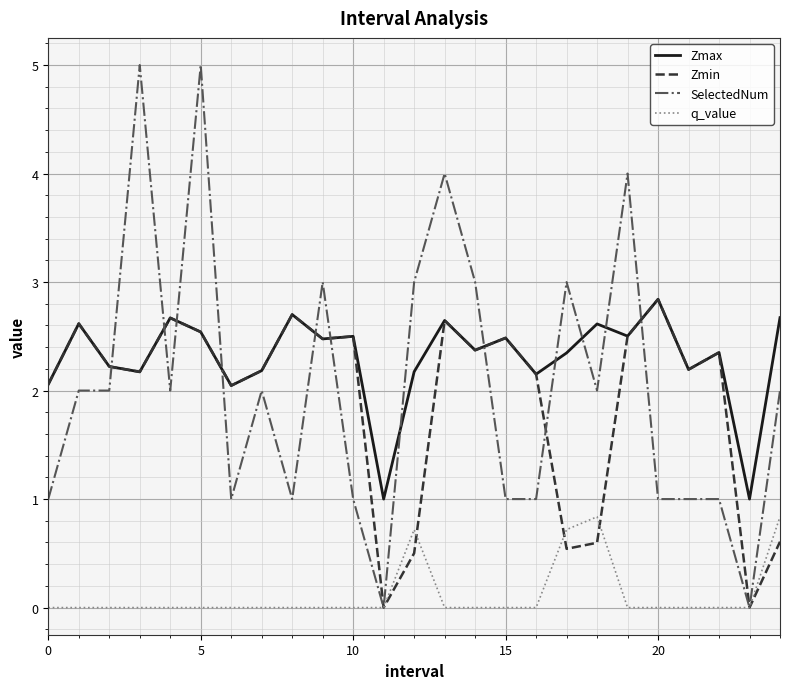

Which series has the widest spread of values?

SelectedNum